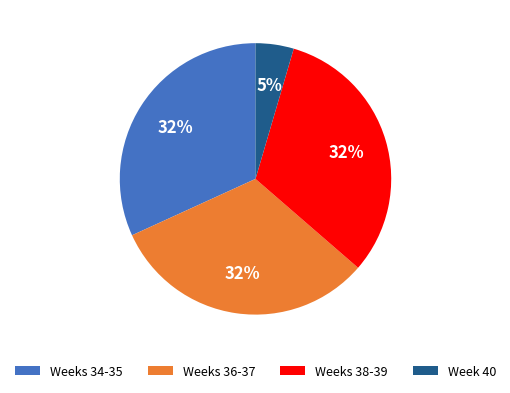

Does any single category account for the majority?

No